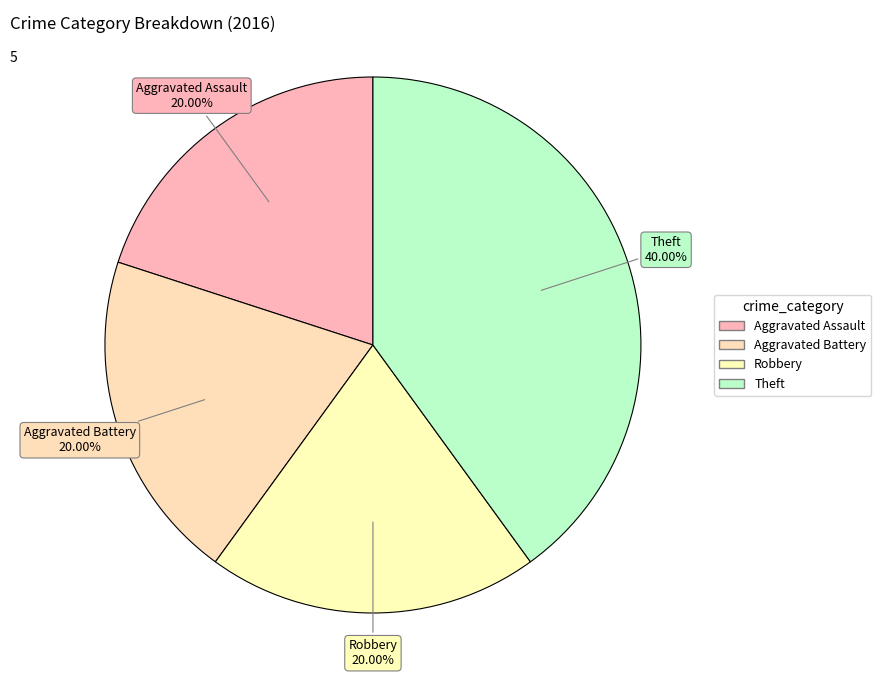

Does any single category account for the majority?

No